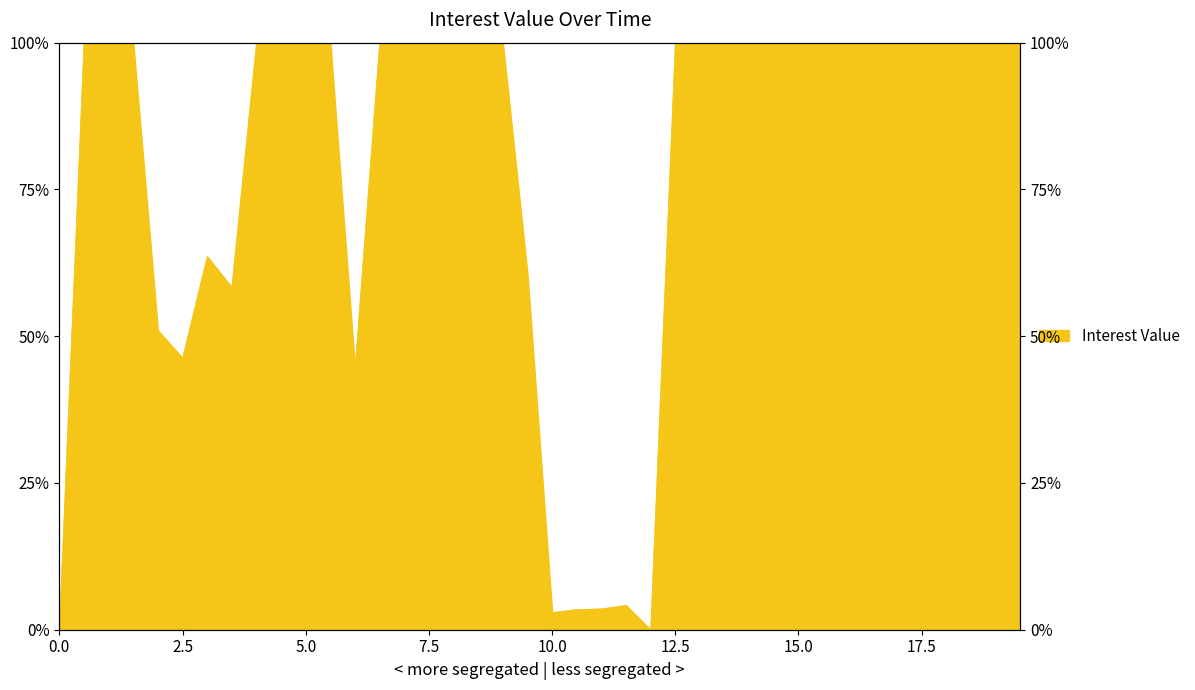

True or false: the data shows 0.2 at 18.00022.

False